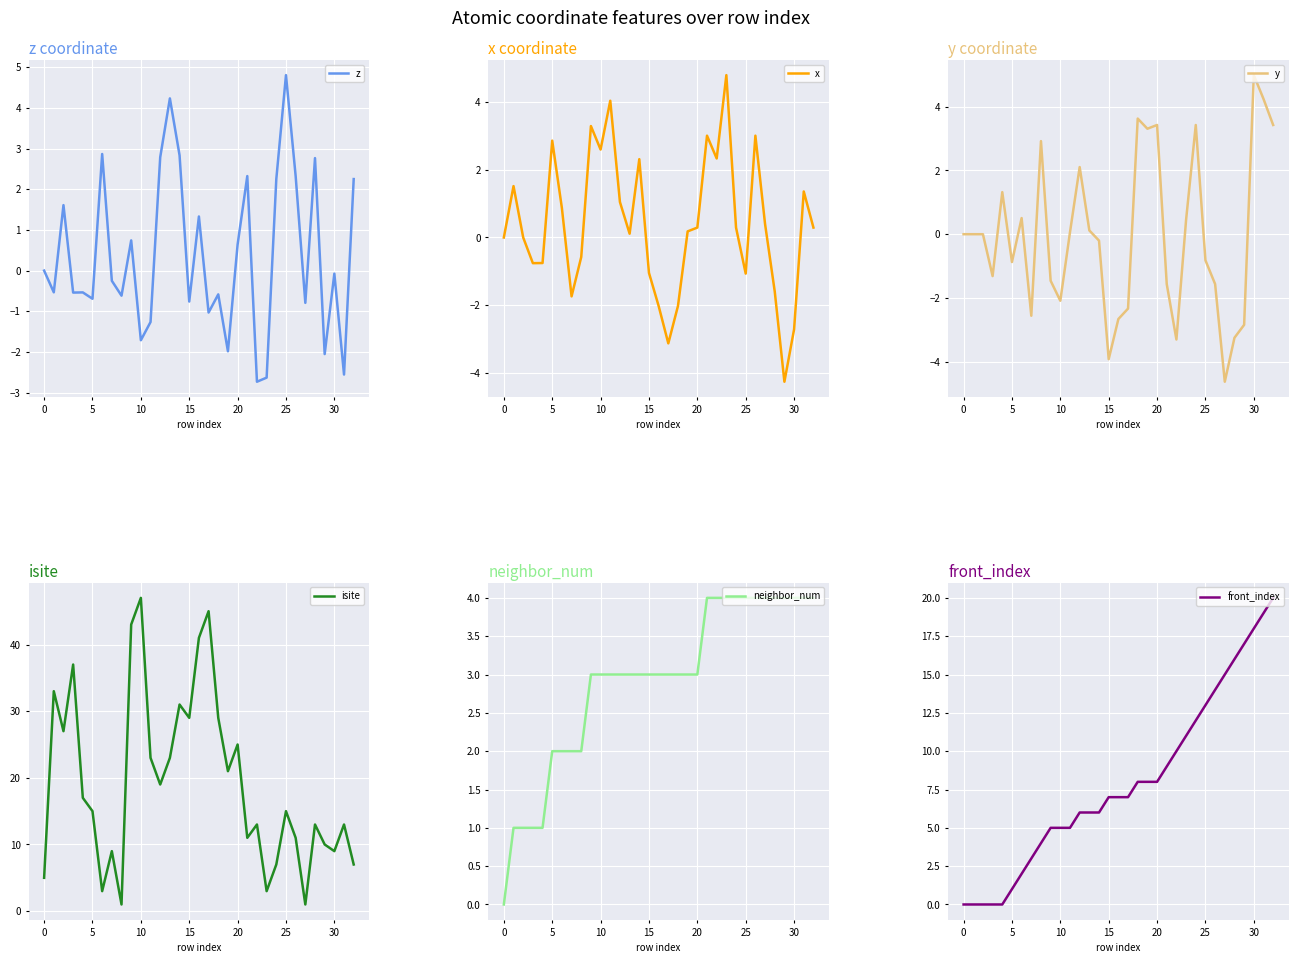

How many data points in z are less than 0?

18